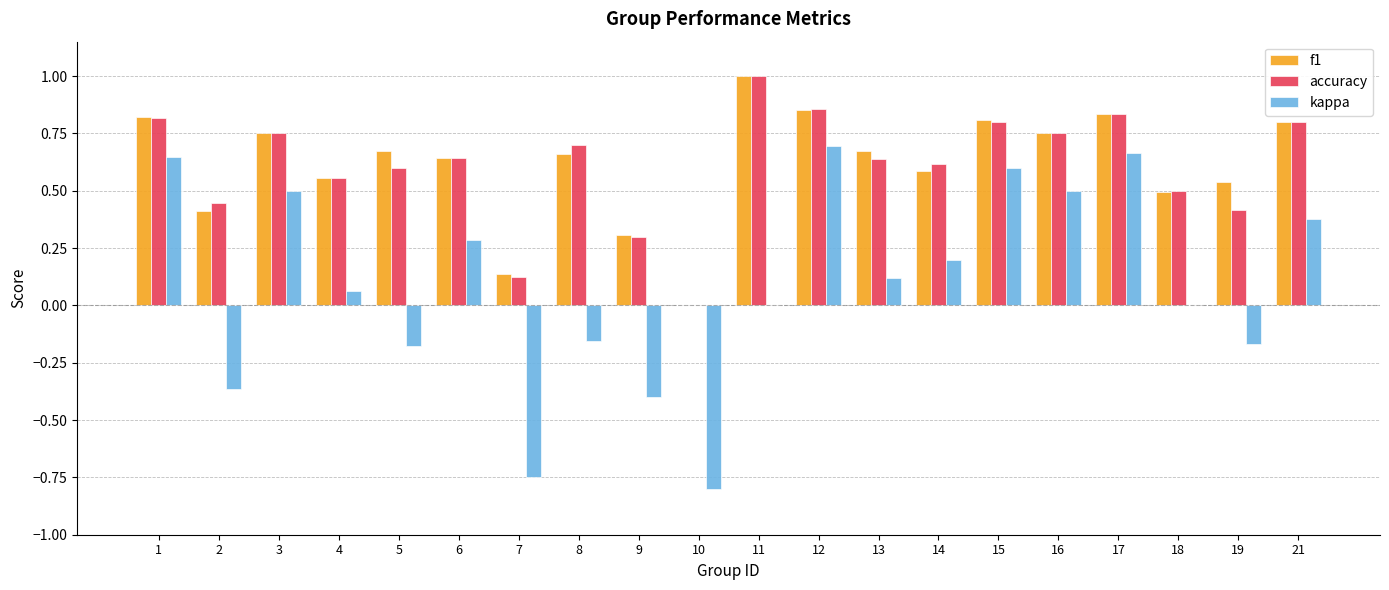

What is the sum of all f1 values?

12.3